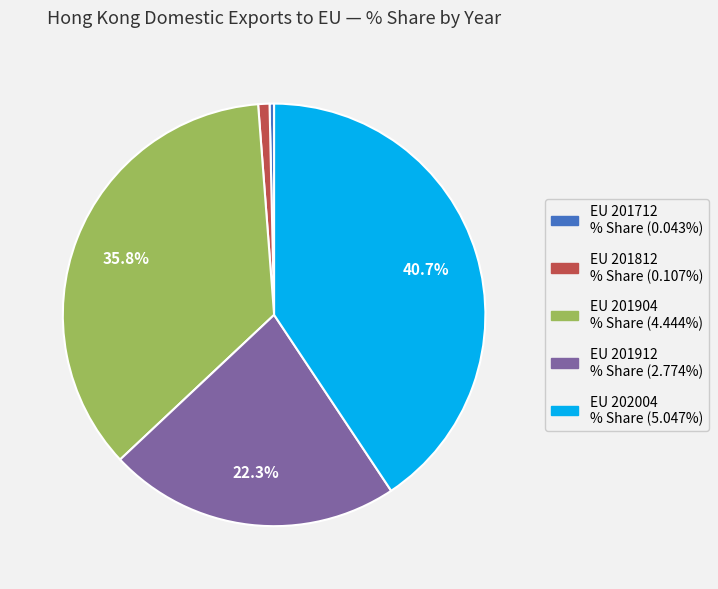

Does any single category account for the majority?

No